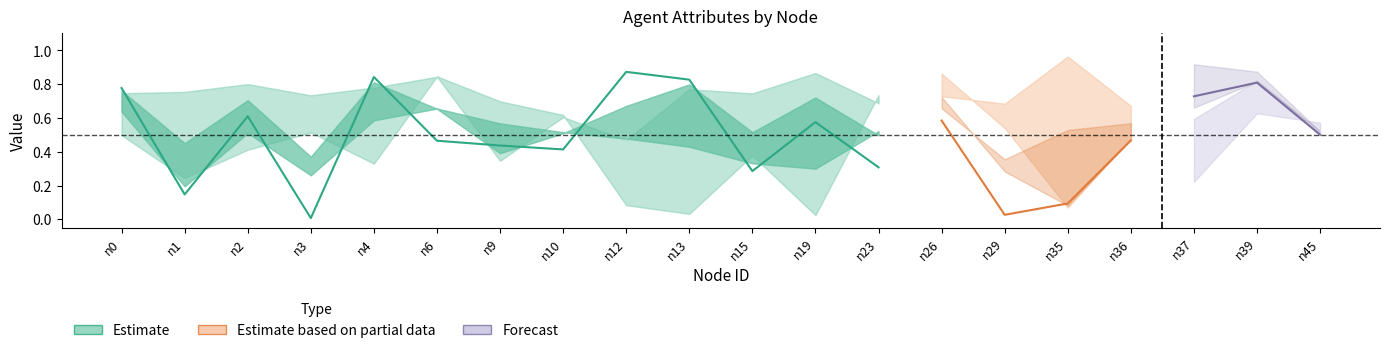

How many categories are shown in the chart?

20